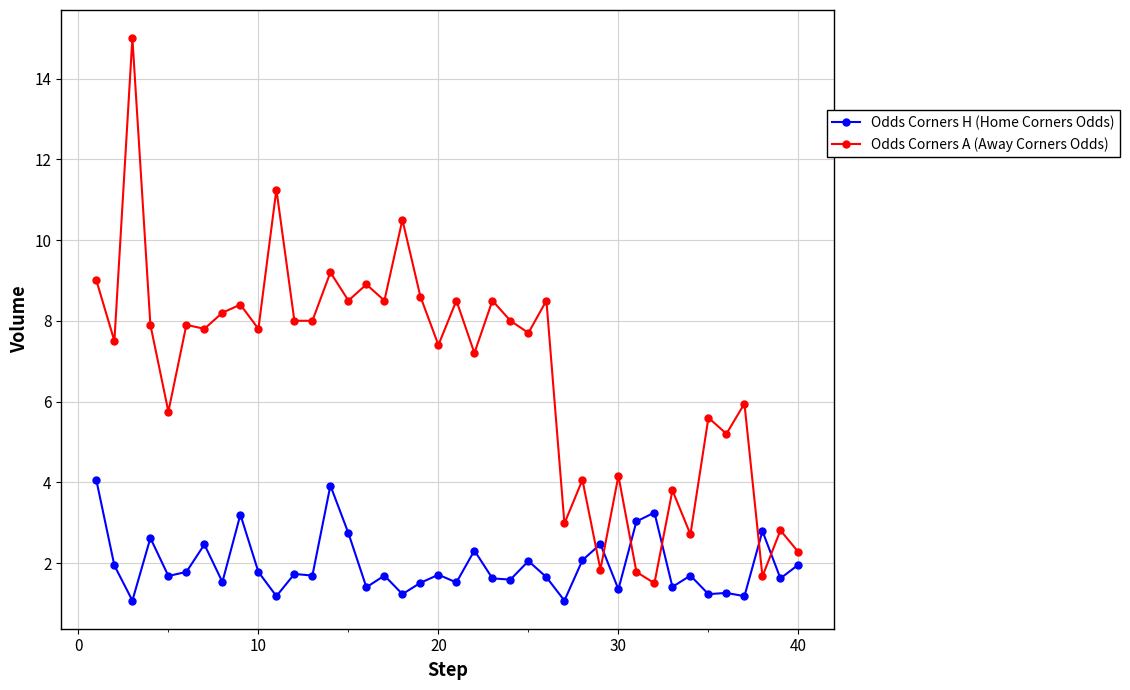

What is the lowest value of the Odds Corners H (Home Corners Odds) series?

1.1